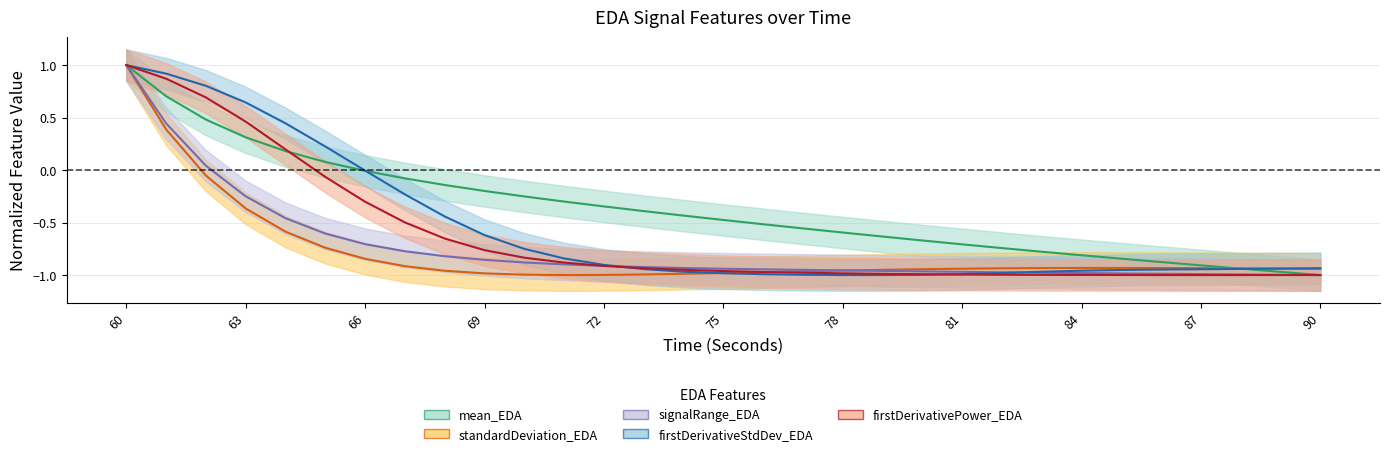

How many intersections are there between mean_EDA and firstDerivativeStdDev_EDA?

2